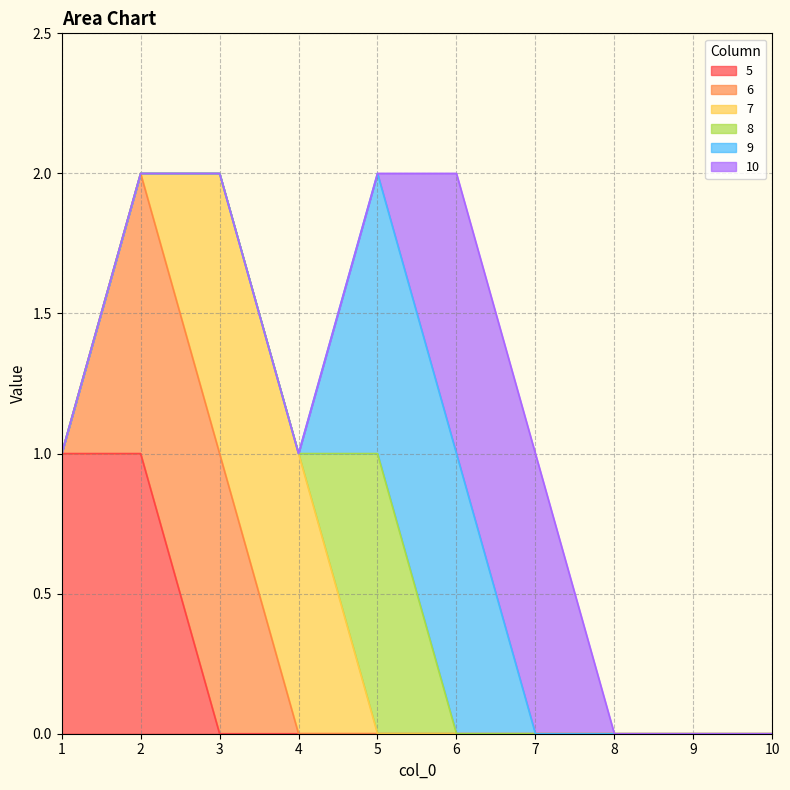

Reading right to left, extract all data points from this chart.

5: 10=0	9=0	8=0	7=0	6=0	5=0	4=0	3=0	2=1	1=1
6: 10=0	9=0	8=0	7=0	6=0	5=0	4=0	3=1	2=1	1=0
7: 10=0	9=0	8=0	7=0	6=0	5=0	4=1	3=1	2=0	1=0
8: 10=0	9=0	8=0	7=0	6=0	5=1	4=0	3=0	2=0	1=0
9: 10=0	9=0	8=0	7=0	6=1	5=1	4=0	3=0	2=0	1=0
10: 10=0	9=0	8=0	7=1	6=1	5=0	4=0	3=0	2=0	1=0